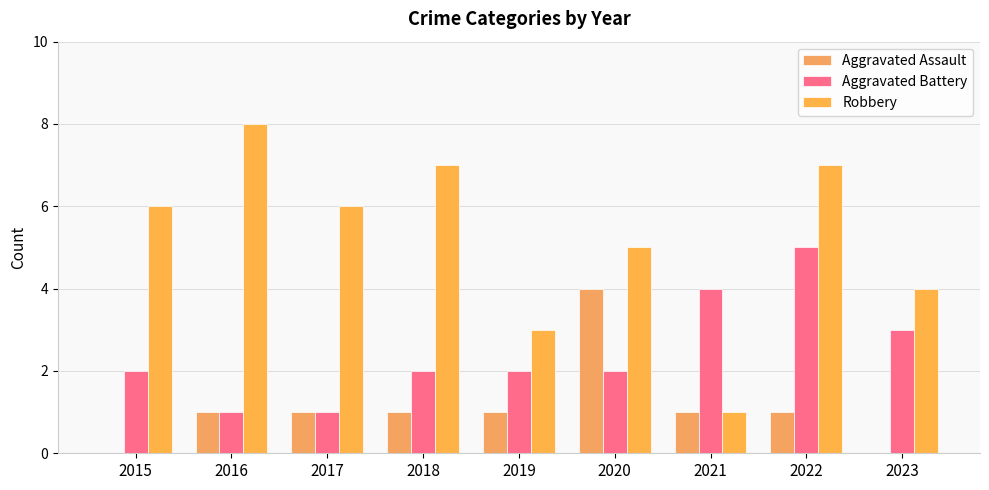

How many distinct data groups are displayed?

3